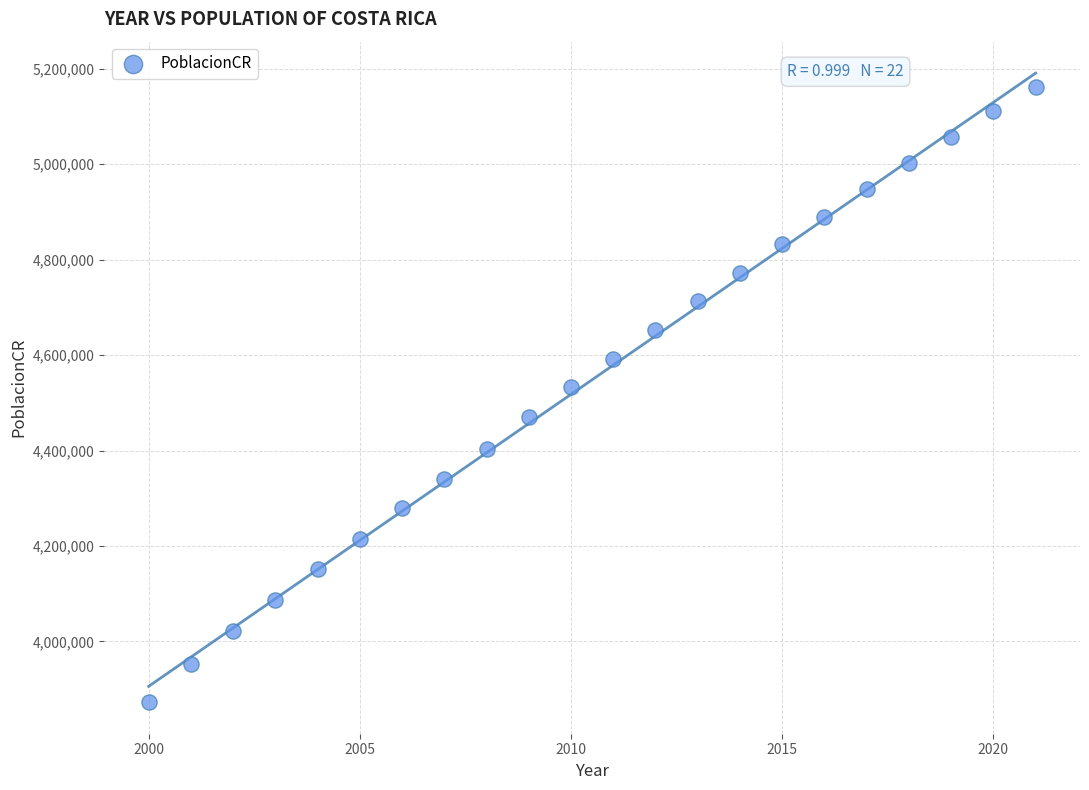

What Y value in the scatter plot is closest to 4517682?

4533894